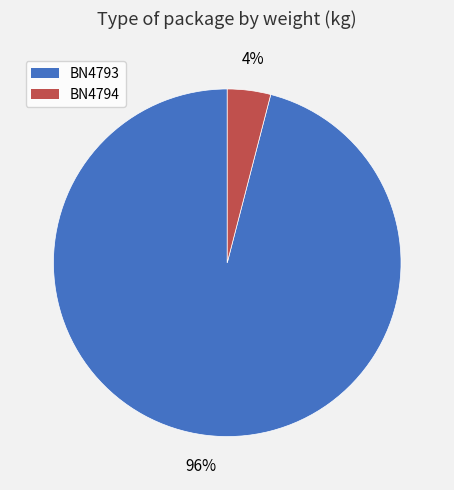

True or false: BN4793 accounts for 96% of the total.

True